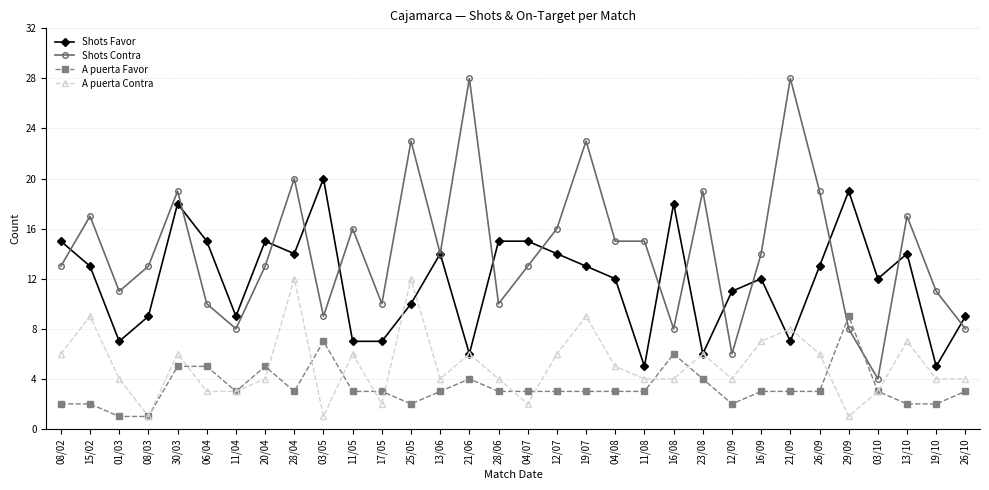

The value of A puerta Favor at 12/07 is 3. True or false?

True